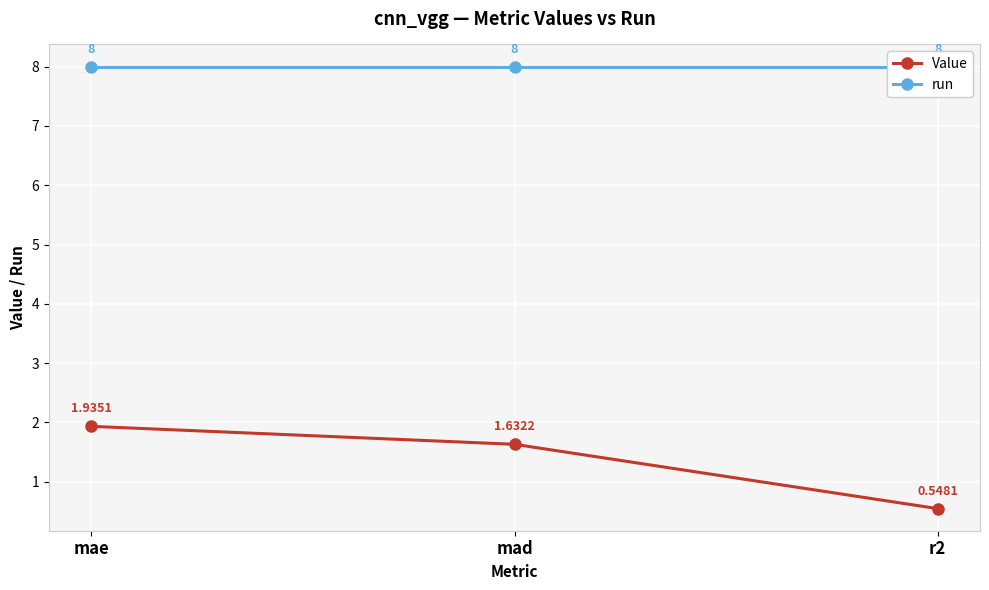

What is the difference between the Value values at mae and mad?

0.3